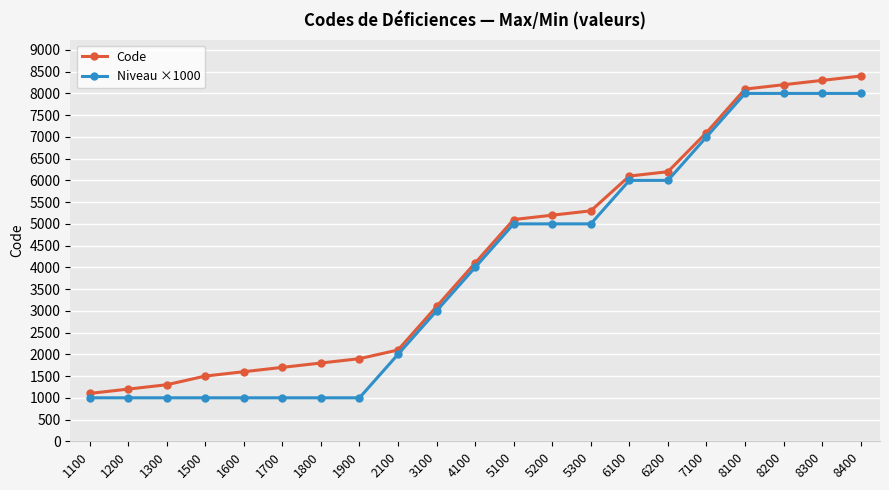

Where is Code nearest to the value 4750?

5100